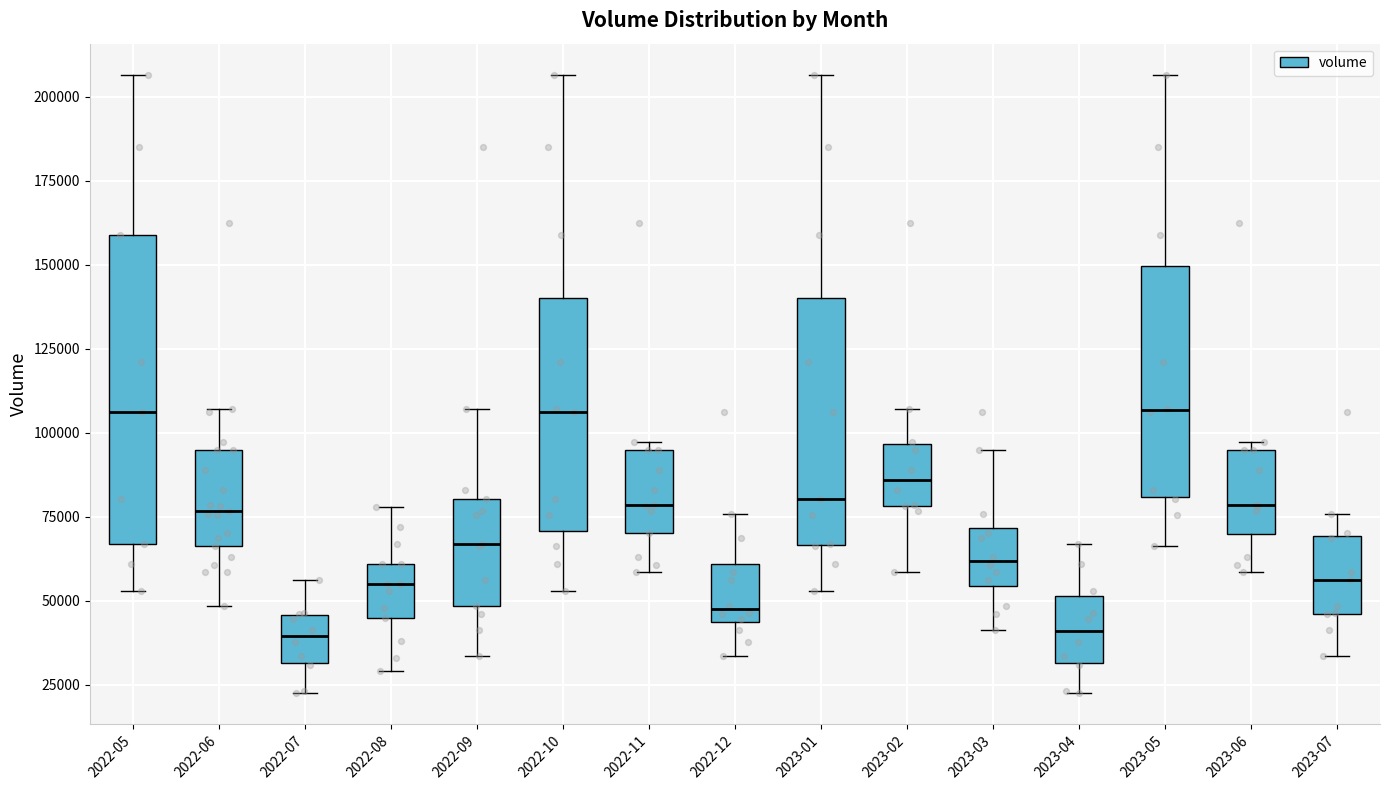

Where does the lower whisker of the box for 2022-07 end on the y-axis? The values are not printed on the chart, so give them approximately, as read against the axis.

20000